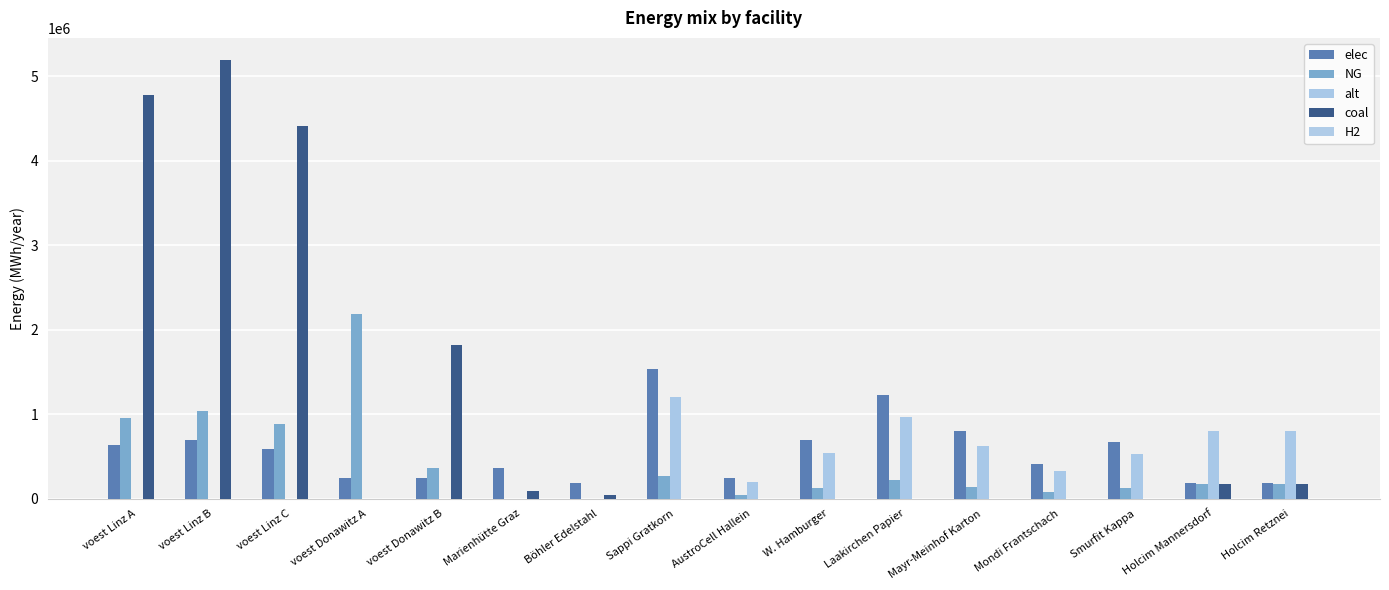

Are the bars horizontal?

No